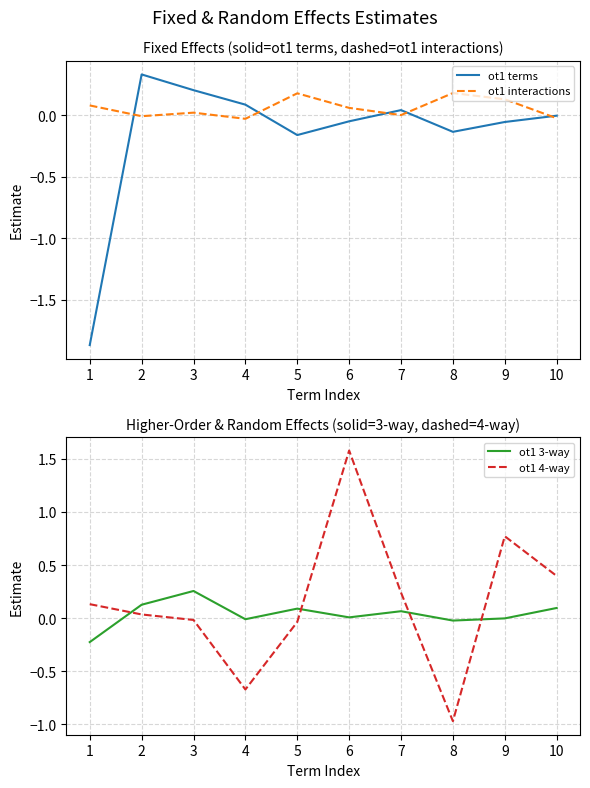

What is the difference between the ot1 terms values at 10 and 5?

0.2